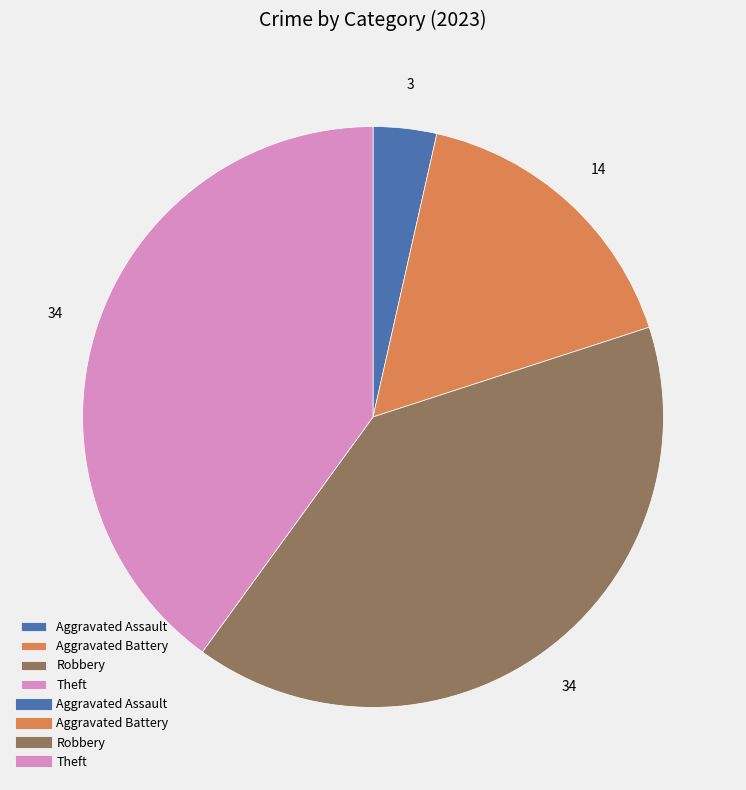

Is there any slice that represents more than half of the pie?

No